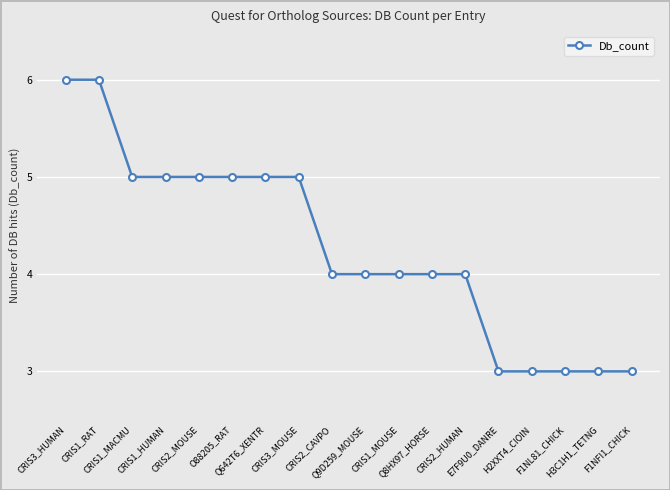

What is the minimum value shown in the chart?

3